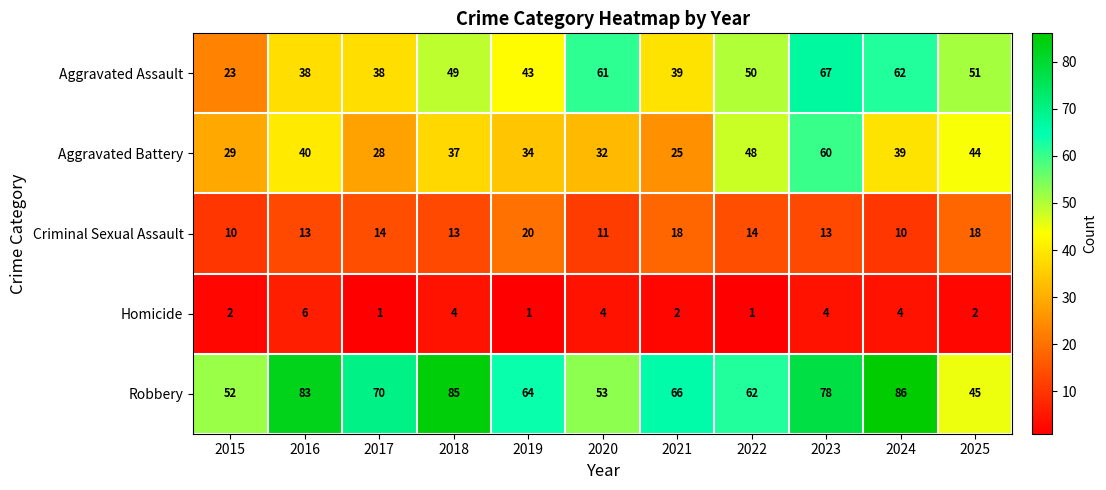

What is the smallest value displayed?

1